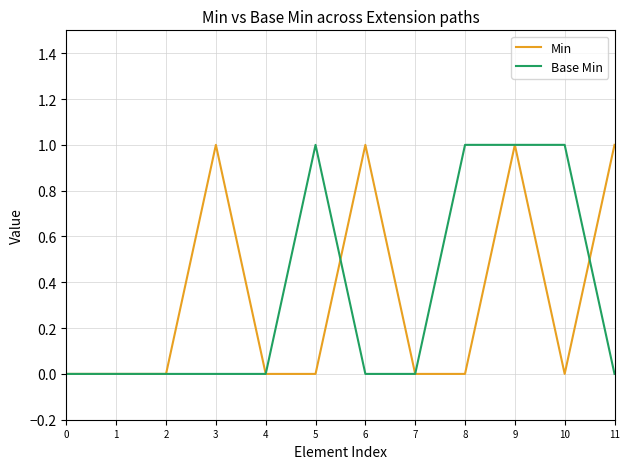

What is the difference between the maximum and minimum values in the Base Min series?

1